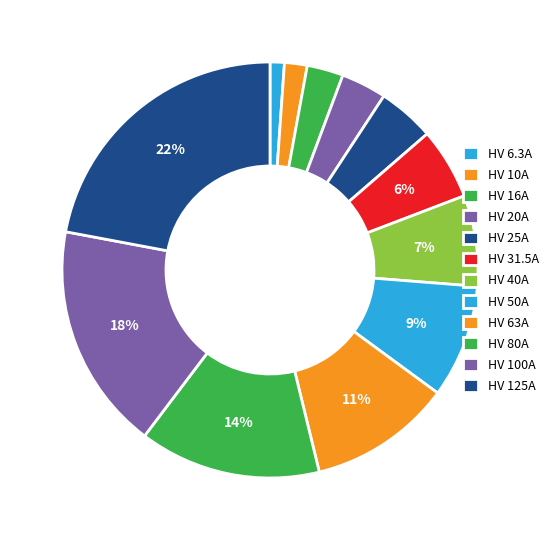

How many segments does this pie chart have?

12